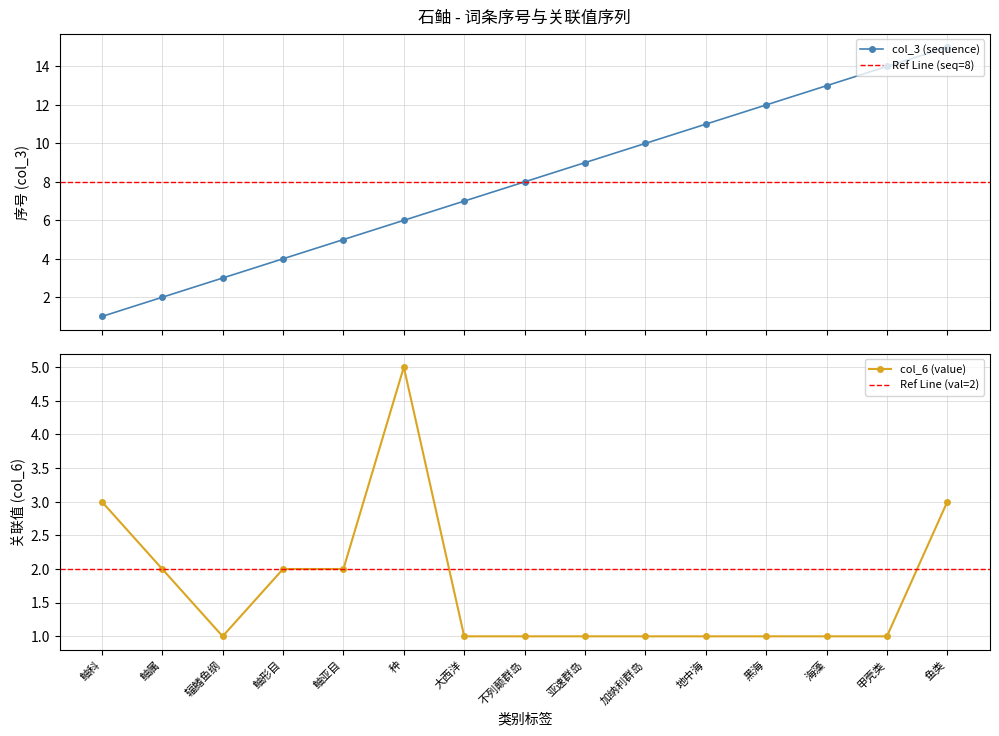

How many lines are shown in the chart?

2